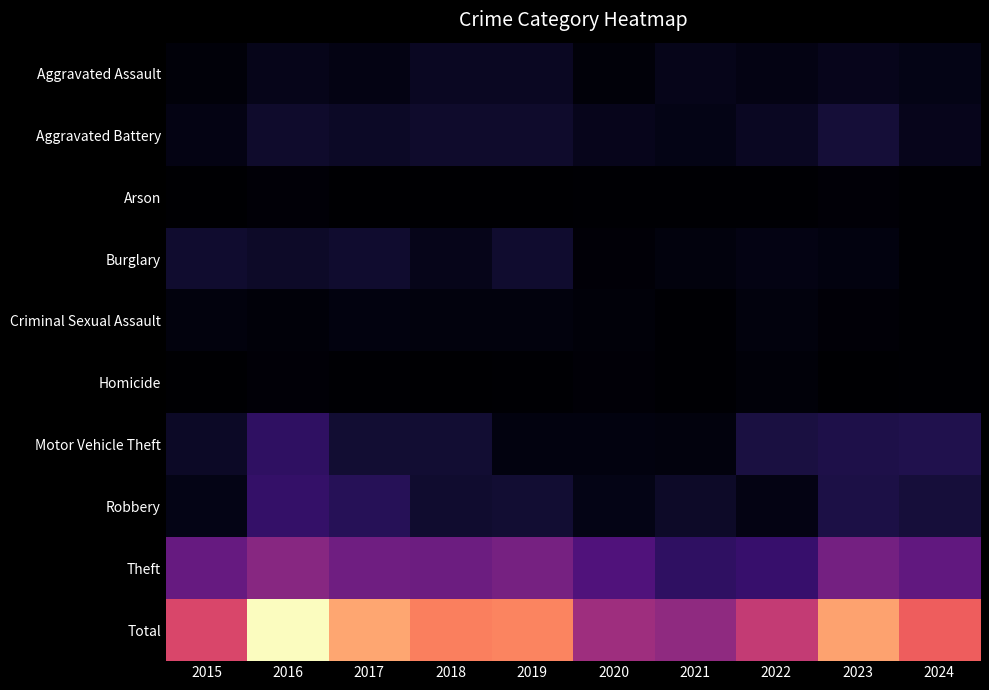

Which series has the widest spread of values?

Total